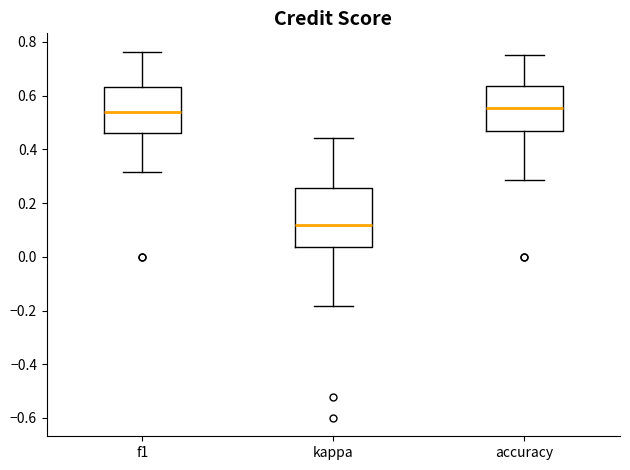

Where does the lower whisker of the box for accuracy end on the y-axis? The values are not printed on the chart, so give them approximately, as read against the axis.

0.28